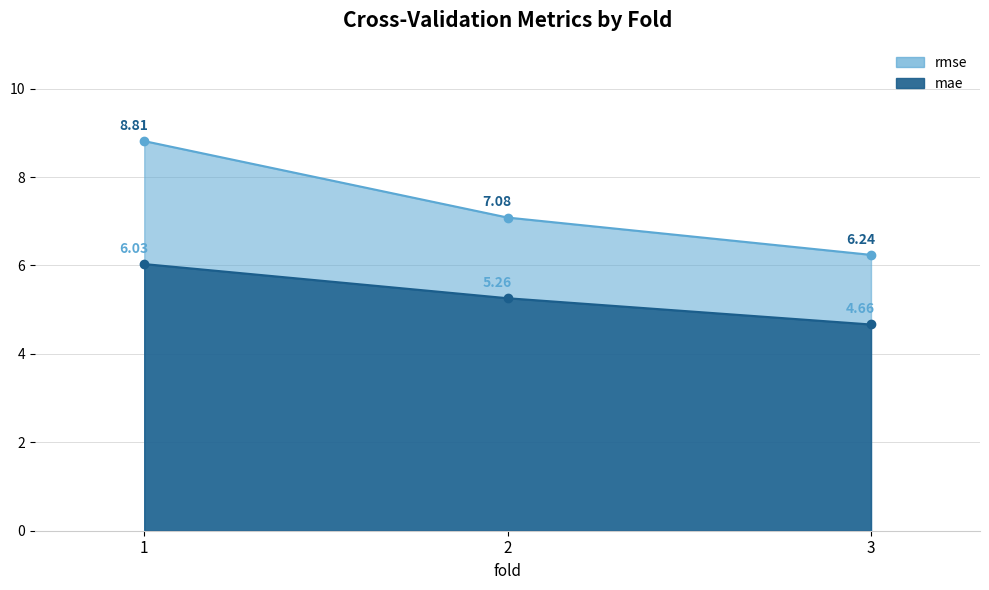

Reading left to right, transcribe all the data shown in this chart.

rmse: 1=8.8	2=7.1	3=6.2
mae: 1=6.0	2=5.3	3=4.7